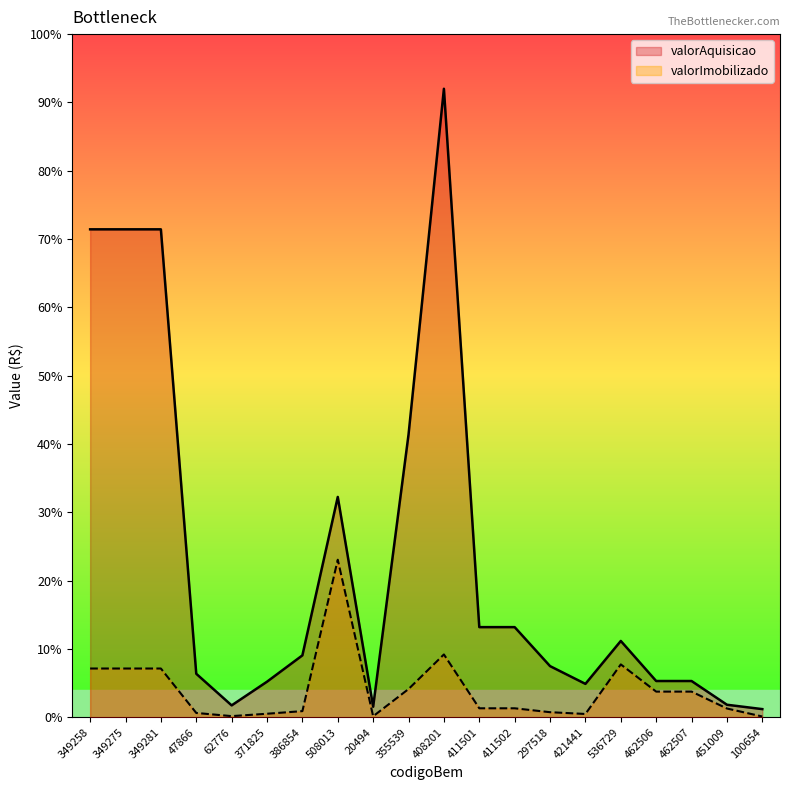

Does the chart display data point markers on the line(s)?

No